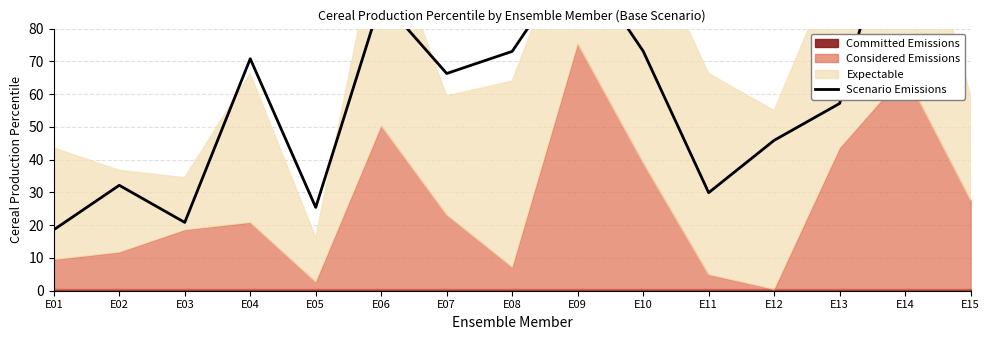

Where is the data nearest to the value 74?

E10